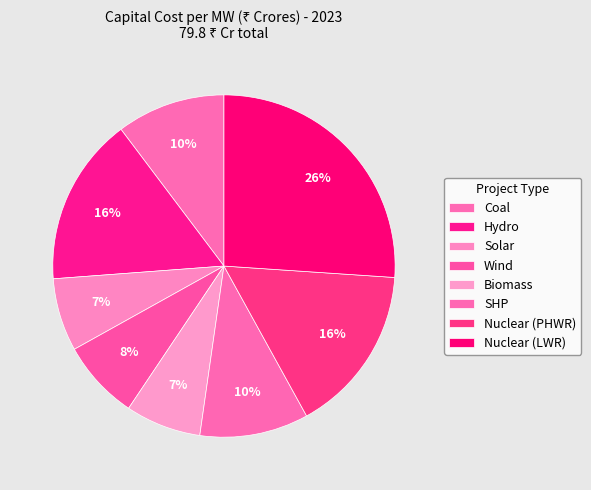

To the nearest percent, what is the difference between the Nuclear (PHWR) and Nuclear (LWR) slice percentages?

10%